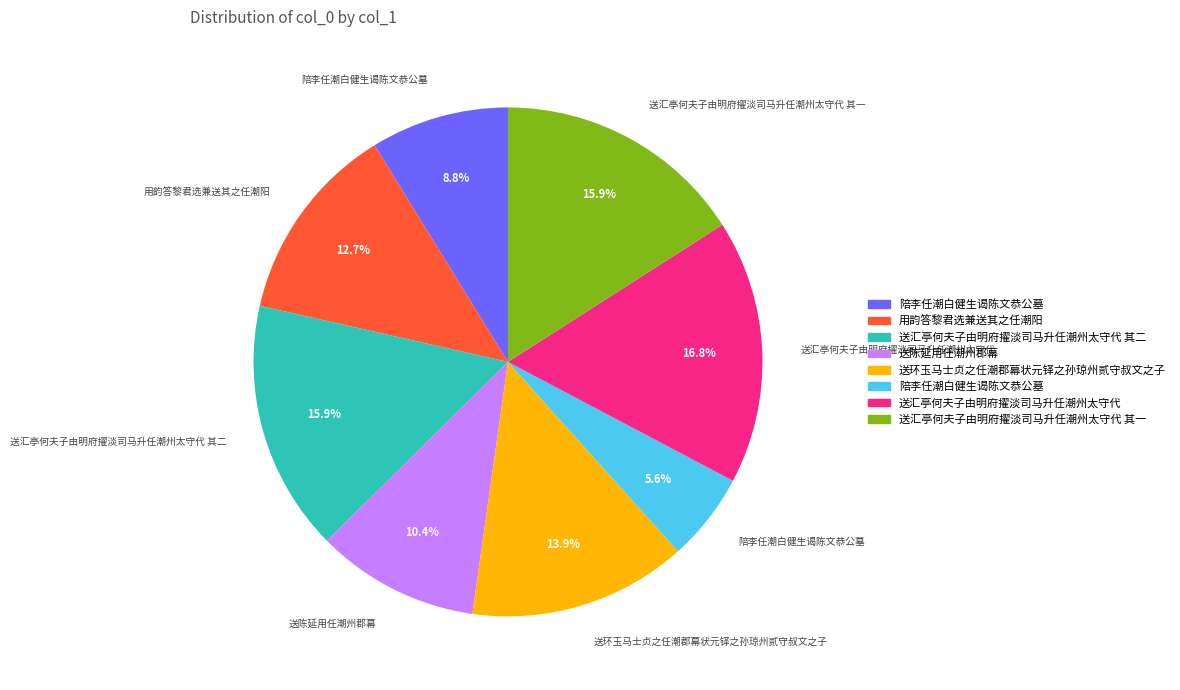

Does any single category account for the majority?

No